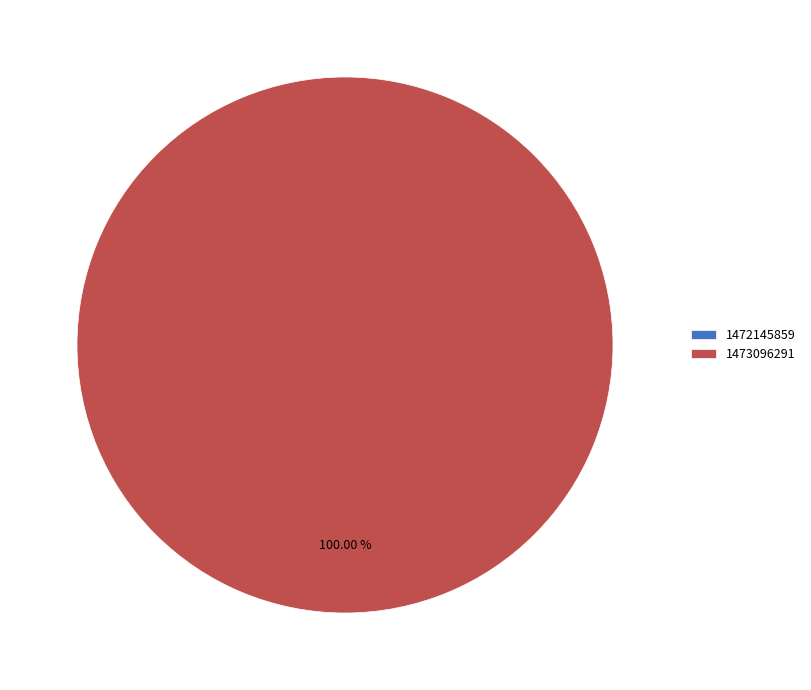

What portion of the pie excludes 1472145859?

100.0%